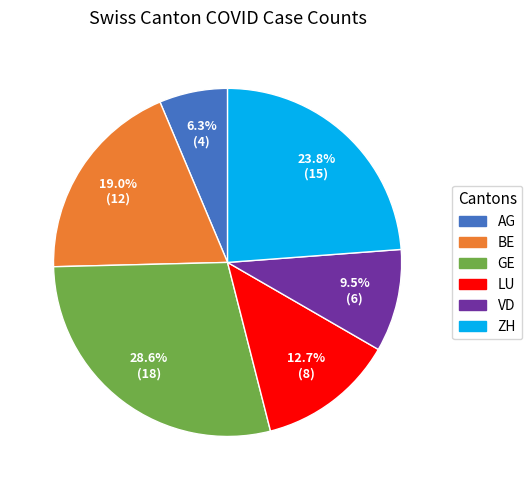

What is the ratio of the value at GE to the value at ZH?

1.2